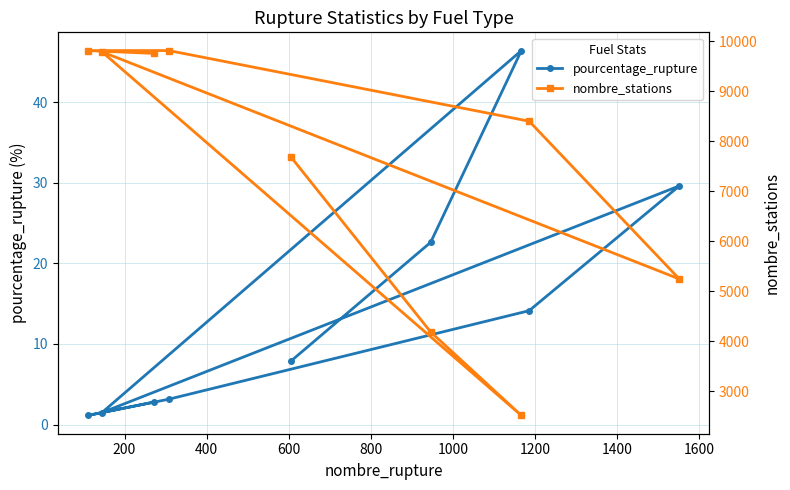

What is the value of the nombre_stations point at the 7th from the left?

9811.0